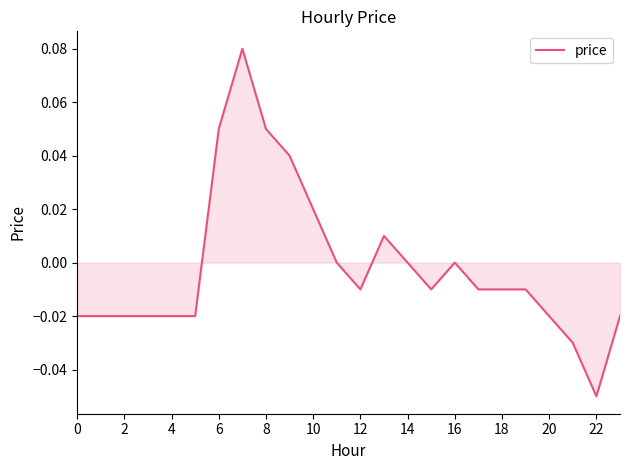

Which label corresponds to the smallest value in the chart?

22